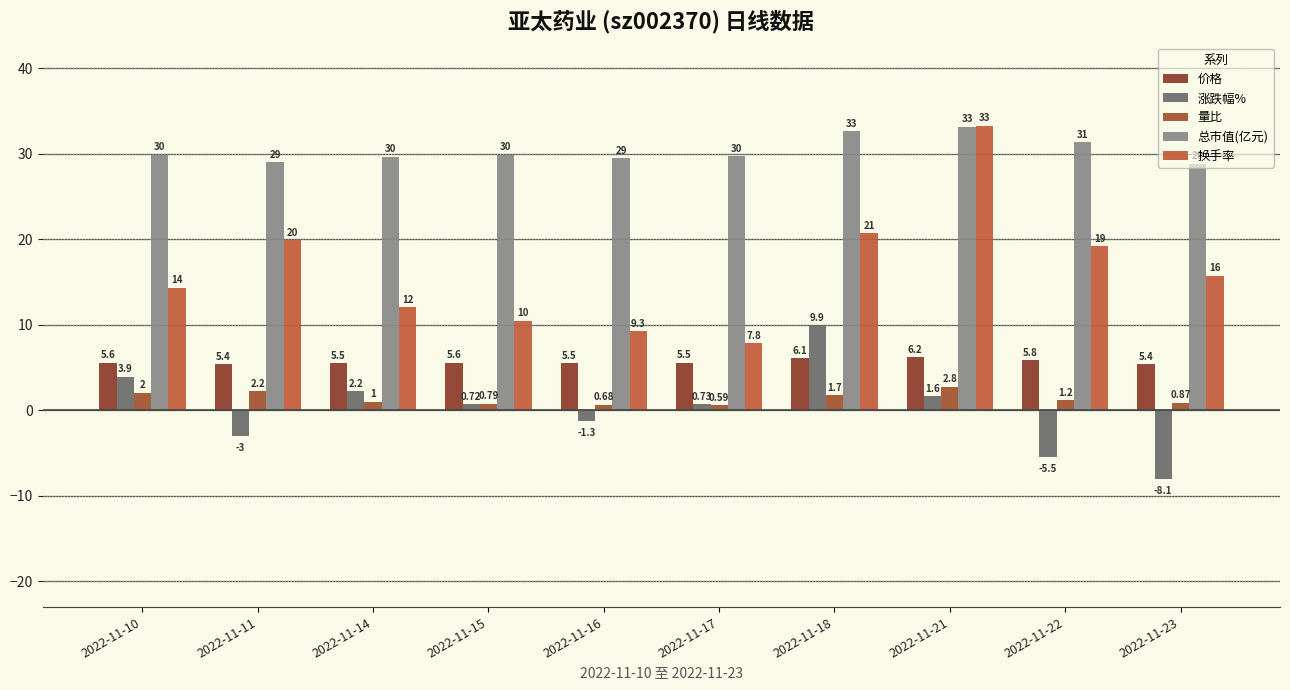

Which category has the highest value in the 总市值(亿元) series?

2022-11-21